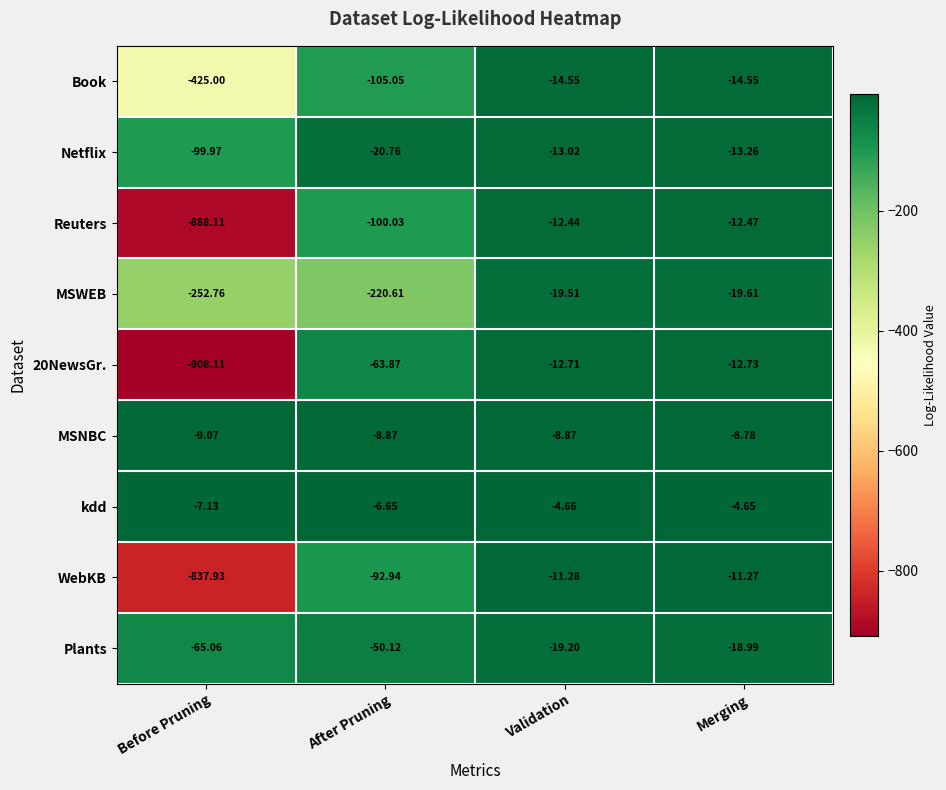

At which label is MSWEB closest to -136?

After Pruning